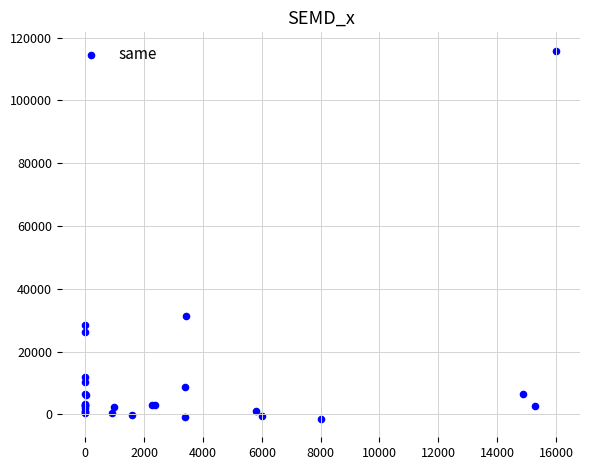

What Y value in the scatter plot is closest to 57187?

31468.8